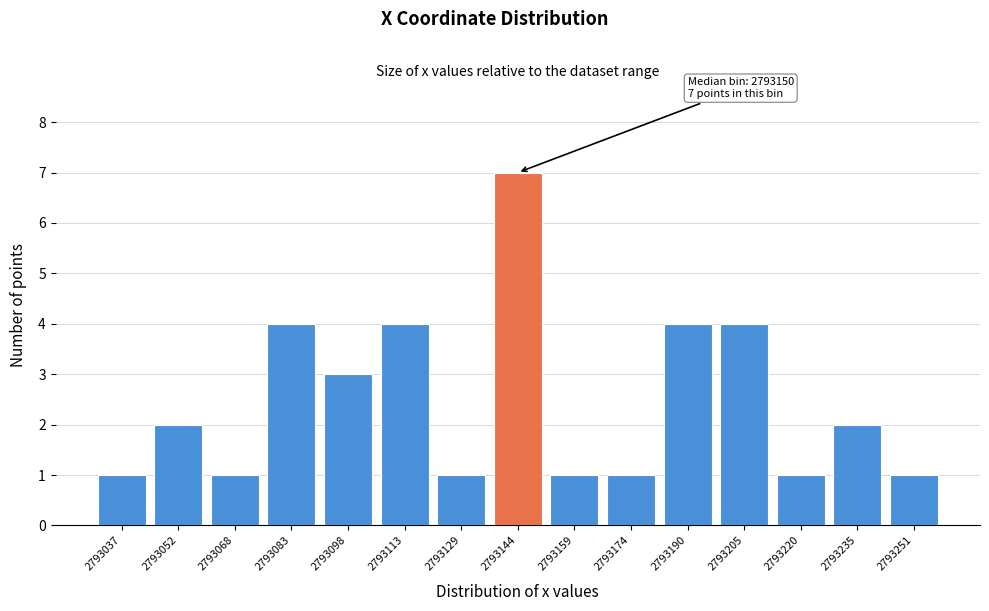

Reading left to right, list all the values displayed in this chart.

2793037=1	2793052=2	2793068=1	2793083=4	2793098=3	2793113=4	2793129=1	2793144=7	2793159=1	2793174=1	2793190=4	2793205=4	2793220=1	2793235=2	2793251=1